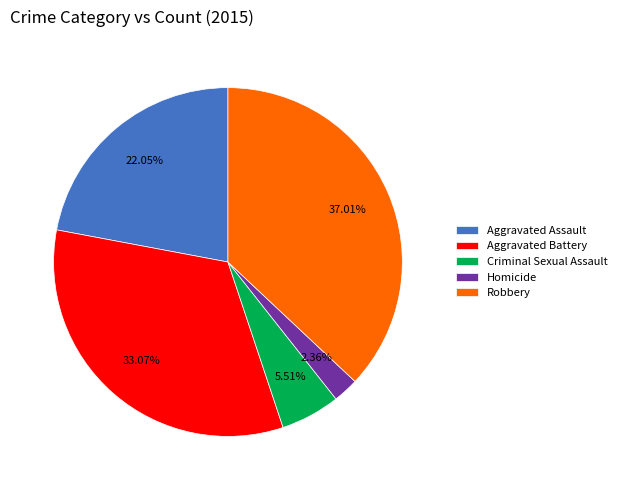

Is Robbery the majority of the pie?

No